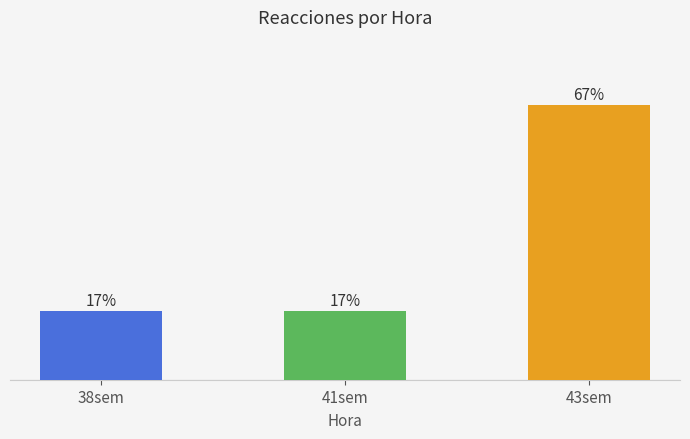

List the labels in order of value, smallest first.

38sem, 41sem, 43sem